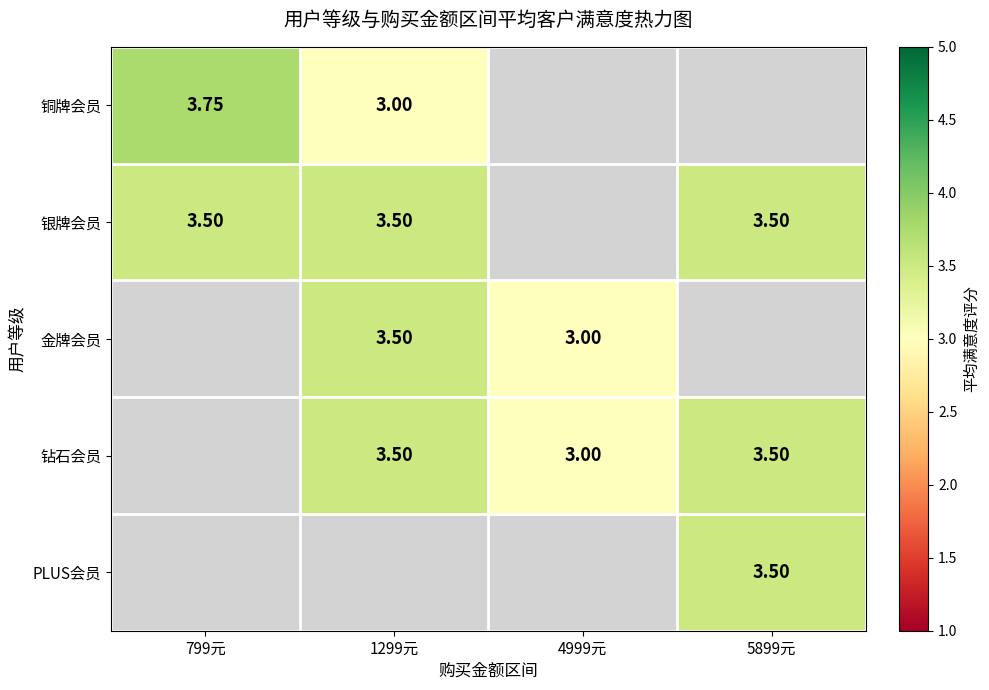

Which category has the lowest value across all series?

1299元